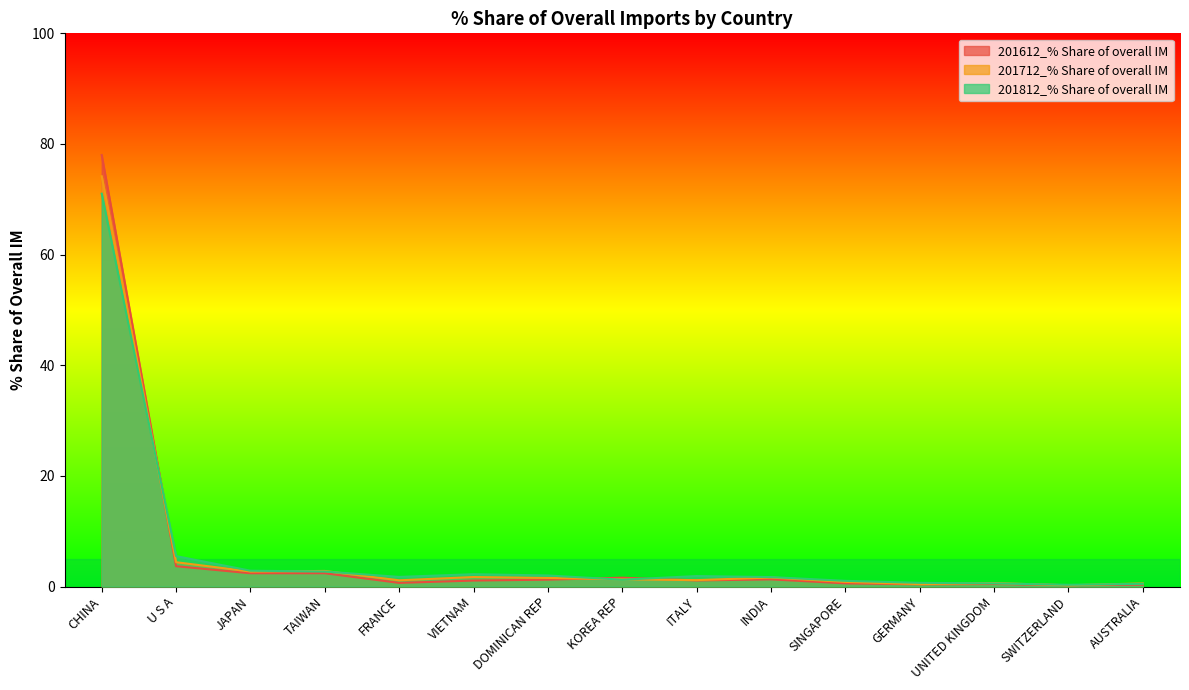

List the labels in order of 201712_% Share of overall IM value, smallest first.

SWITZERLAND, GERMANY, AUSTRALIA, UNITED KINGDOM, SINGAPORE, FRANCE, ITALY, KOREA REP, DOMINICAN REP, INDIA, VIETNAM, JAPAN, TAIWAN, U S A, CHINA